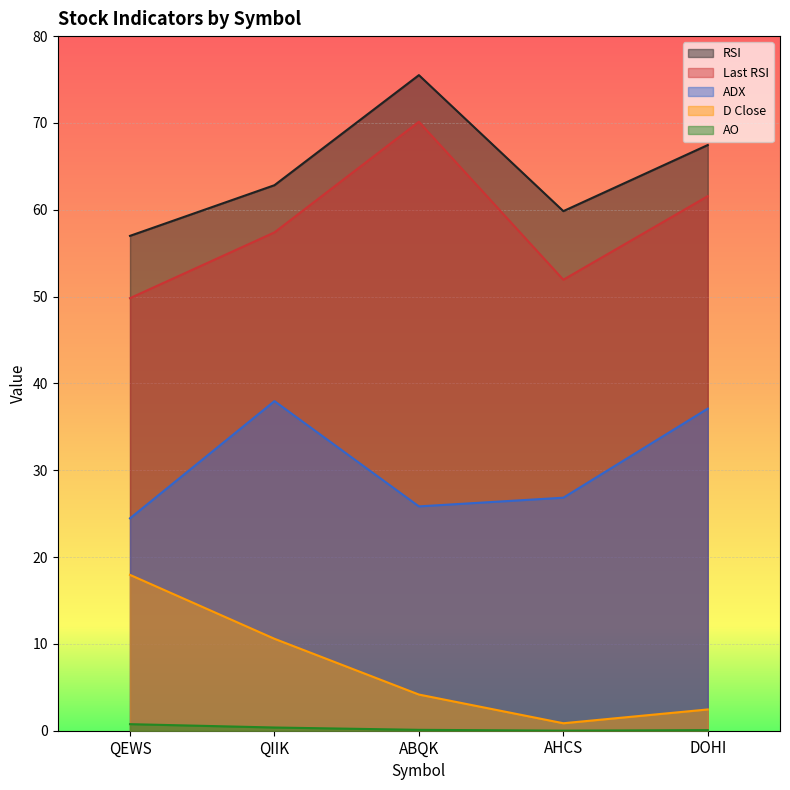

In RSI, how many points are higher than both neighbors (excluding endpoints)?

1